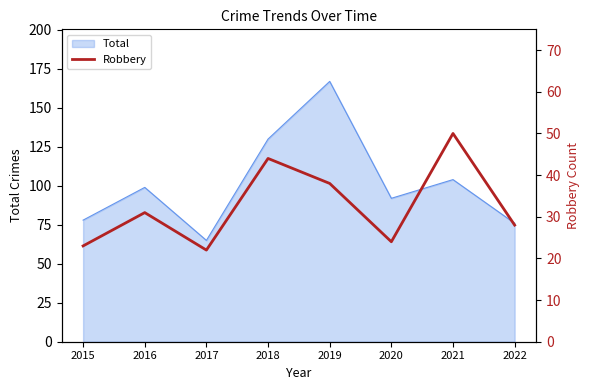

True or false: Total has a value of 130 at 2018.

True